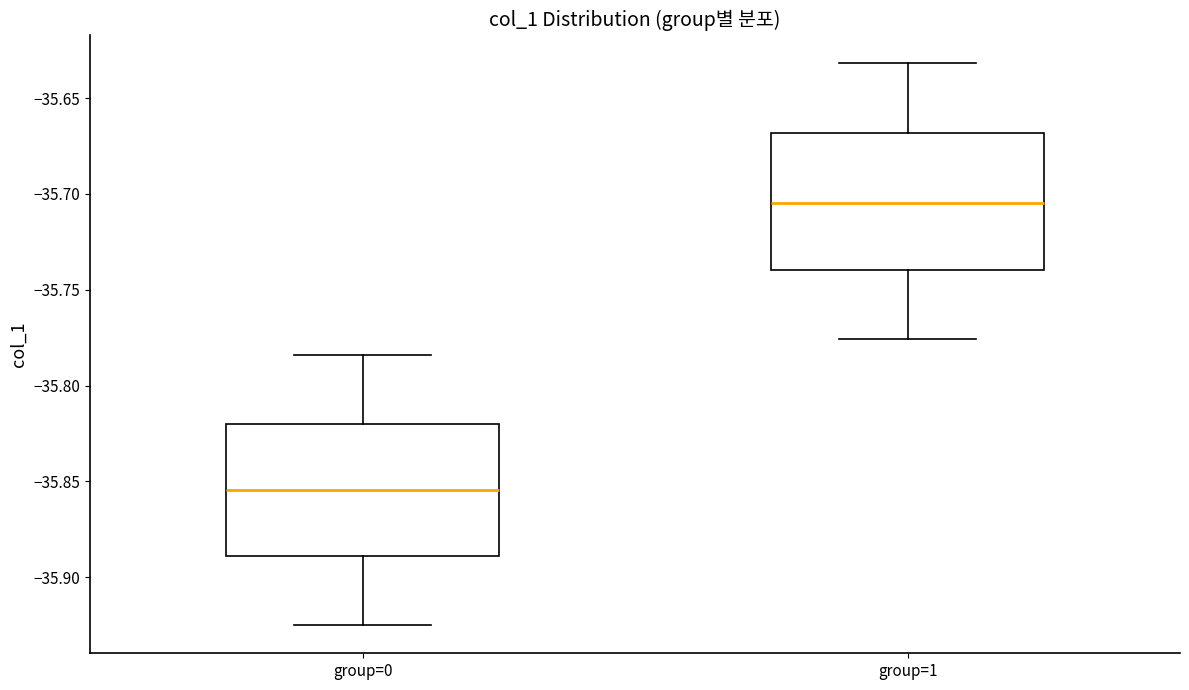

Reading left to right, read every box against the y-axis: the position of its median line, the range the box covers, and the ends of its whiskers. The values are not printed on the chart, so give them approximately, as read against the axis.

group=0: median -35.855, box -35.890 to -35.820, whiskers -35.925 to -35.785
group=1: median -35.705, box -35.740 to -35.670, whiskers -35.775 to -35.630